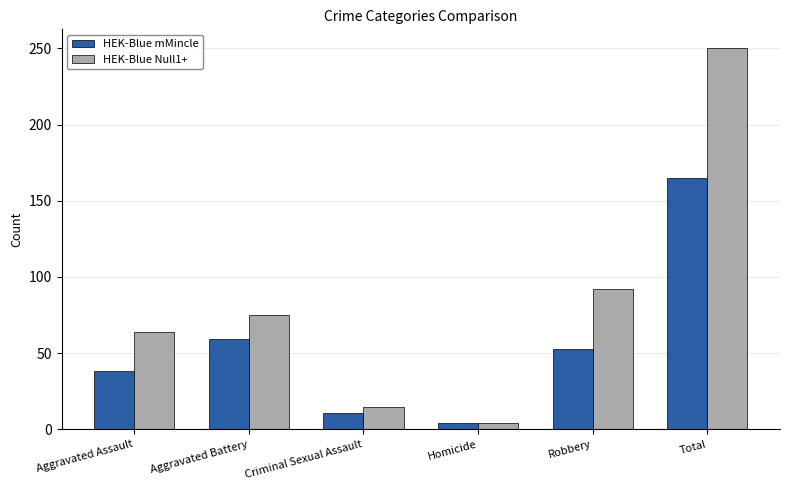

What position from the right is Aggravated Assault?

6